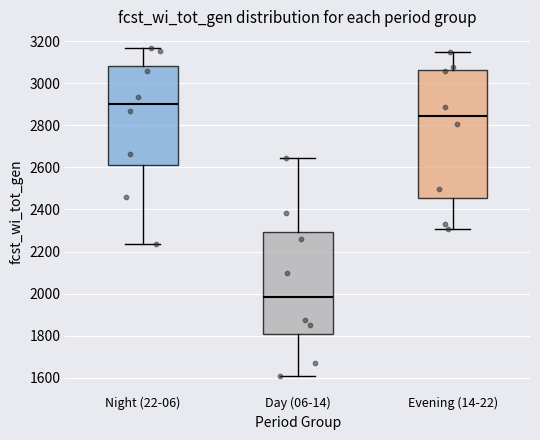

Which box's median line is the lowest?

Day (06-14)